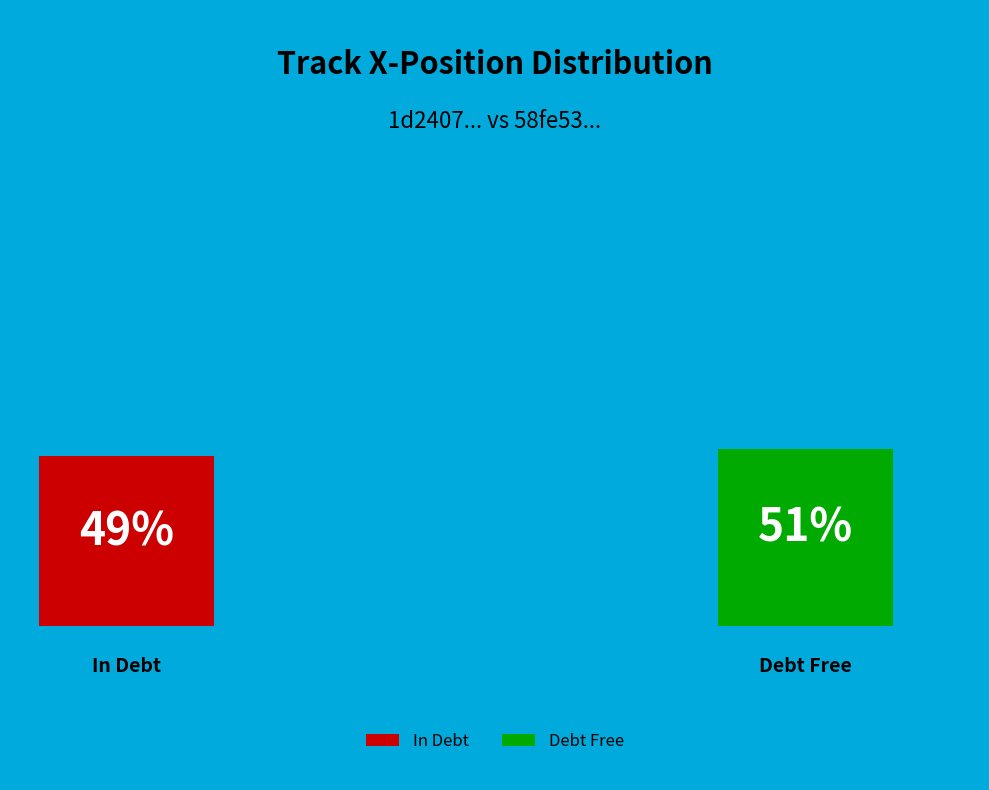

What is the ratio of the value at 1d24075075864f8380eb73d56efe327e to the value at 58fe53180e174ba6b573550ec36ca4fb?

1.0